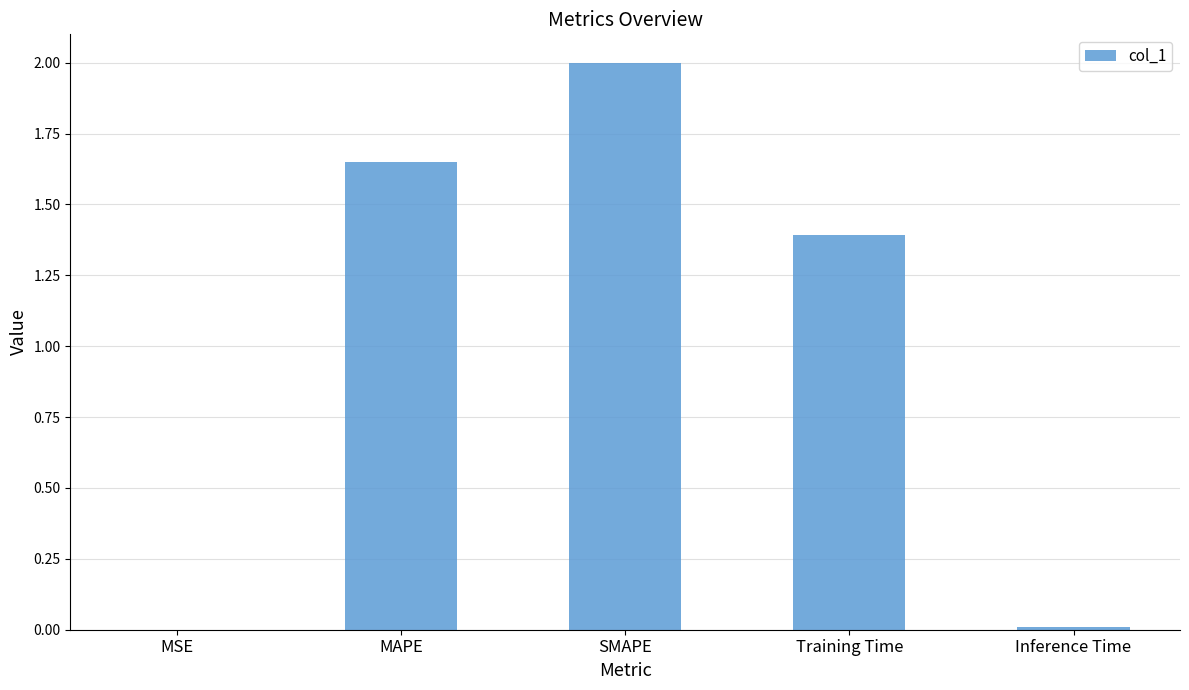

What is the change in value from MSE to MAPE?

+1.6